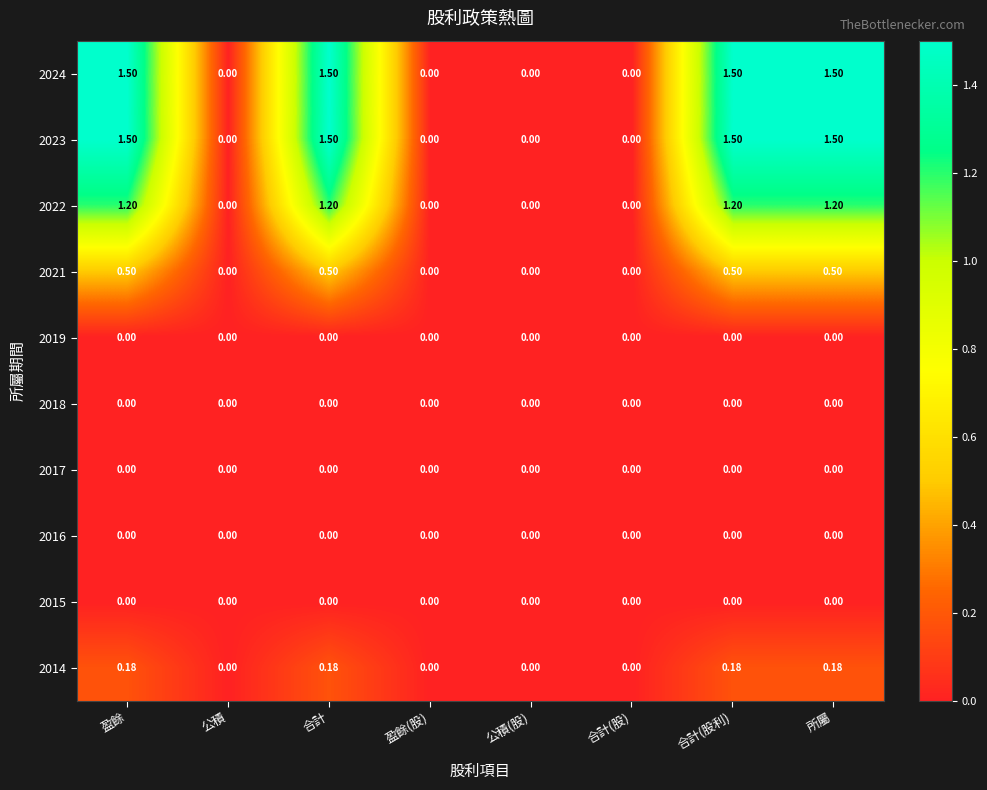

Is the value of 2023 at 所屬 greater than the value of 2021 at 合計?

Yes